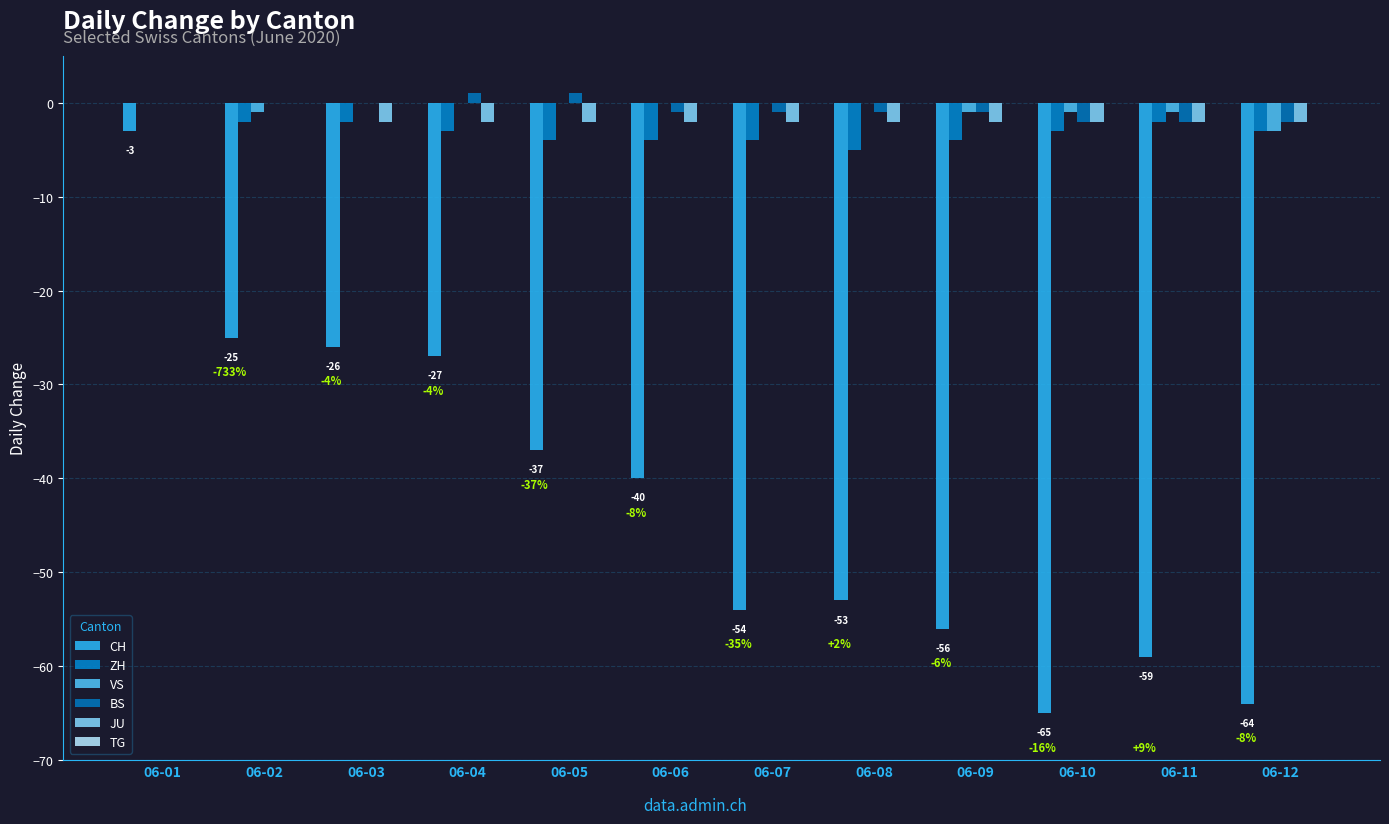

At which category does the chart reach its minimum across all series?

06-10